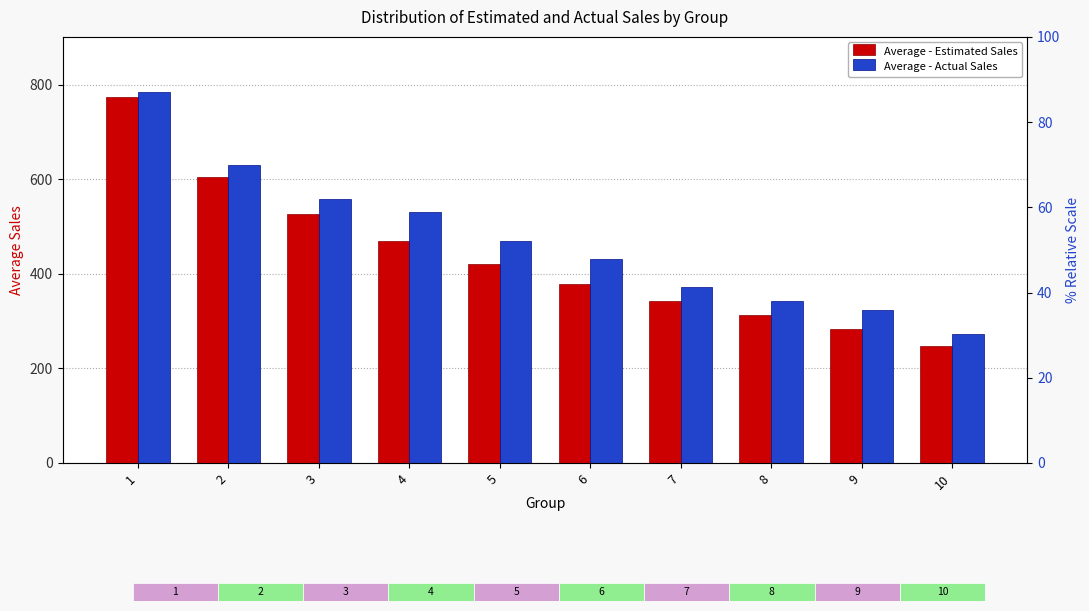

Is the value of Average - Estimated Sales at 8 greater than the value of Average - Actual Sales at 4?

No